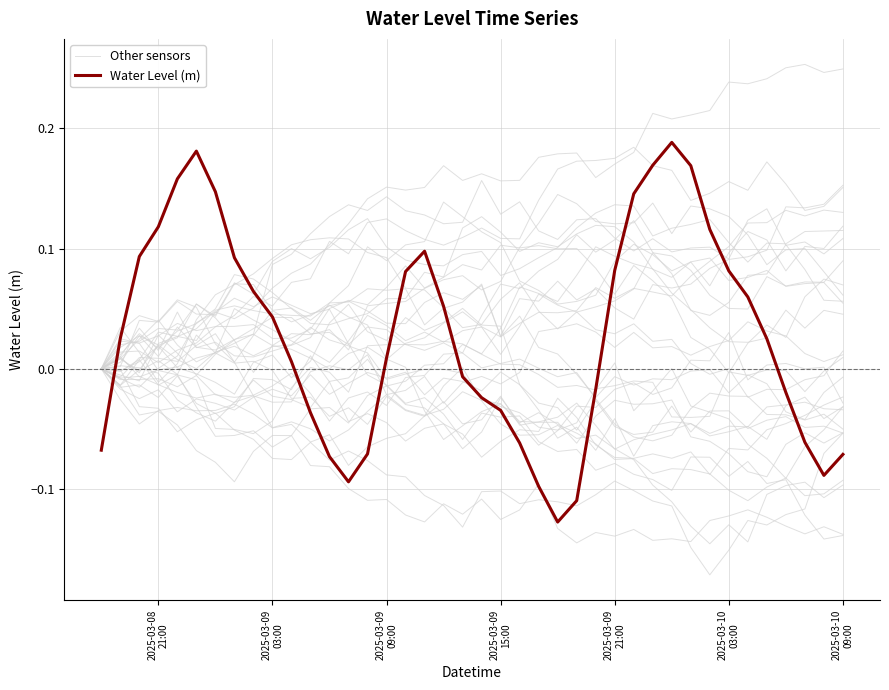

Where do Water Level (m) and Other sensors first cross each other?

2025-03-08
21:00 and 2025-03-09
03:00